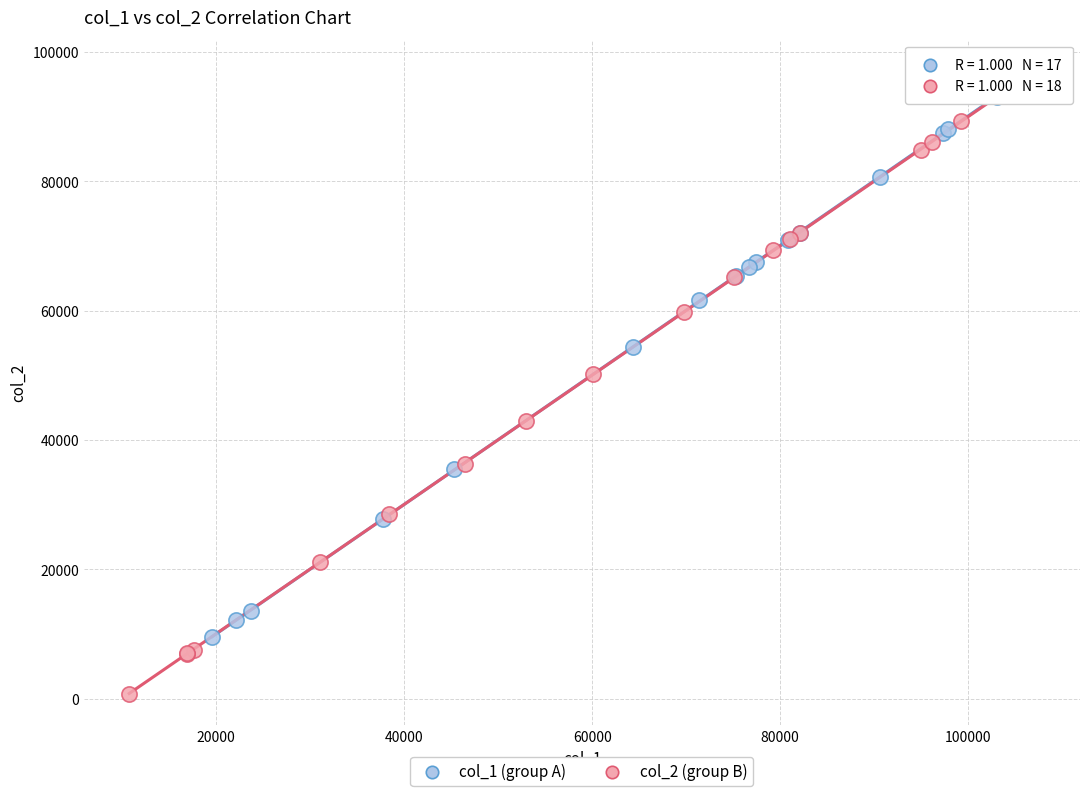

Which series reaches the minimum Y coordinate?

col_2 (group B)